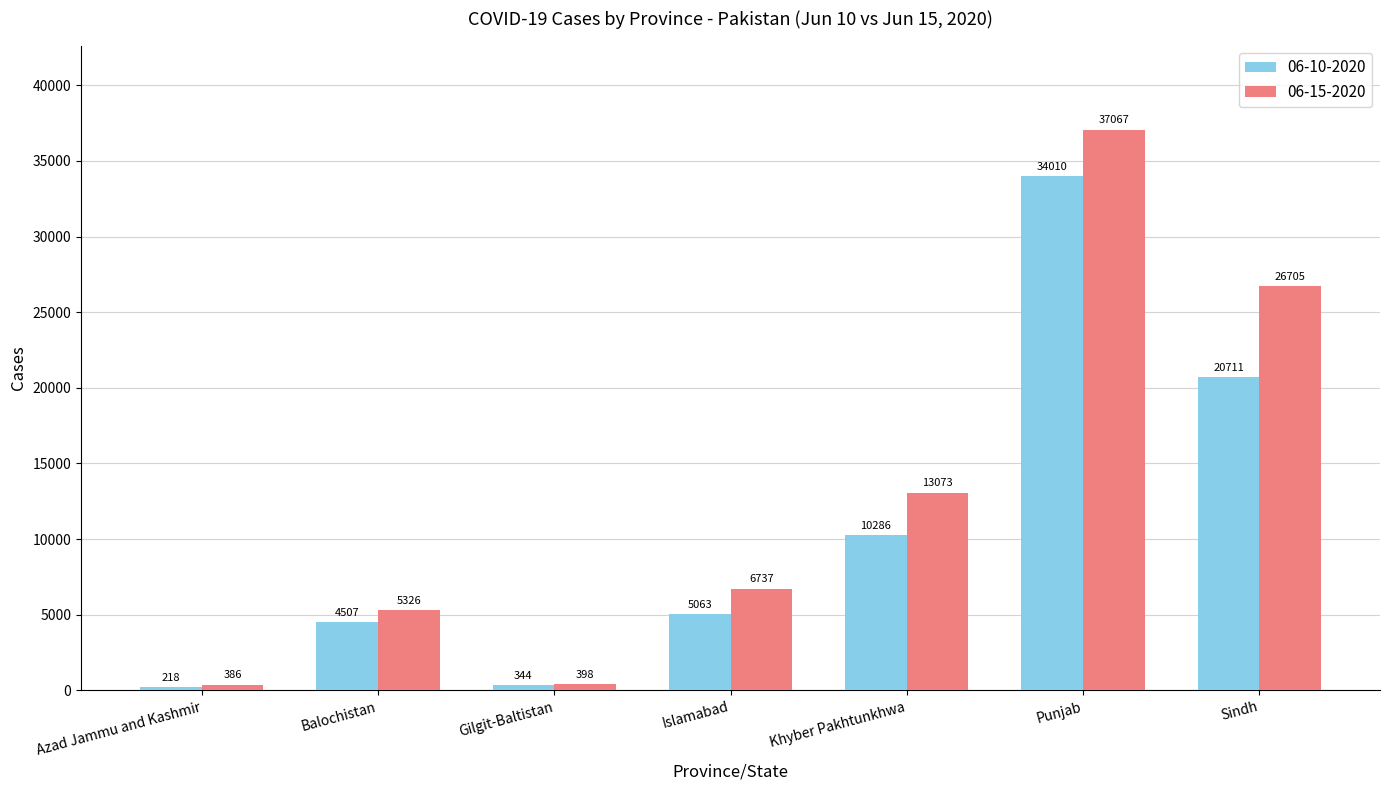

Rank the categories by 06-10-2020 value from lowest to highest.

Azad Jammu and Kashmir, Gilgit-Baltistan, Balochistan, Islamabad, Khyber Pakhtunkhwa, Sindh, Punjab